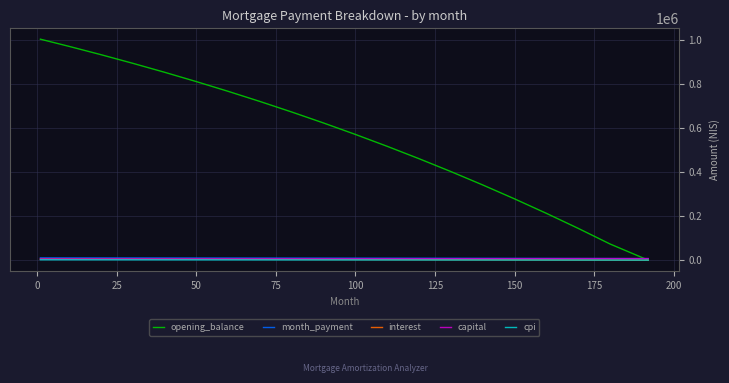

Is this an area chart (filled region under the line)?

No